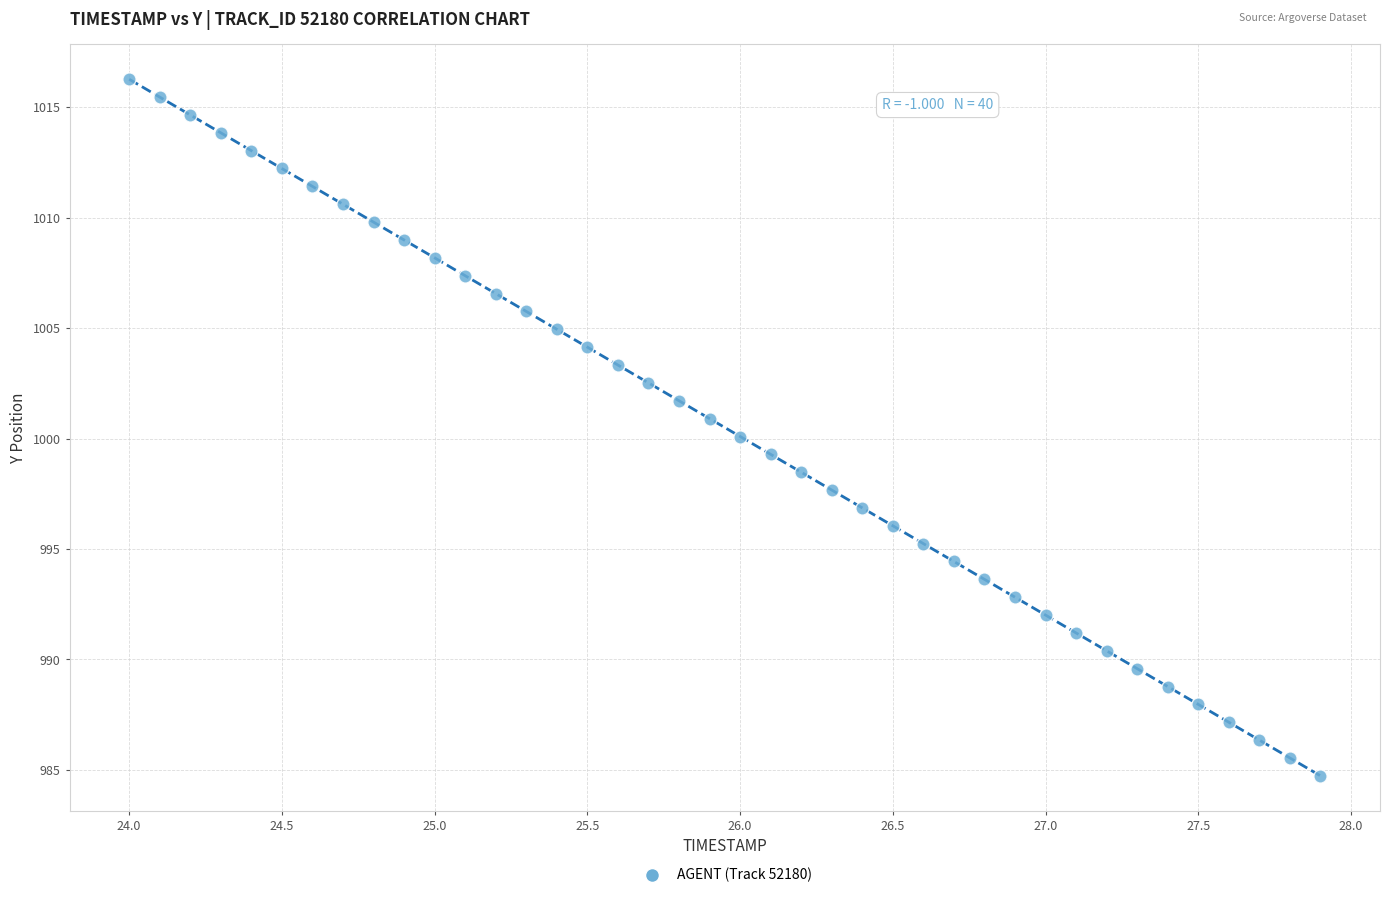

What is the range of X values (max minus min)?

3.9